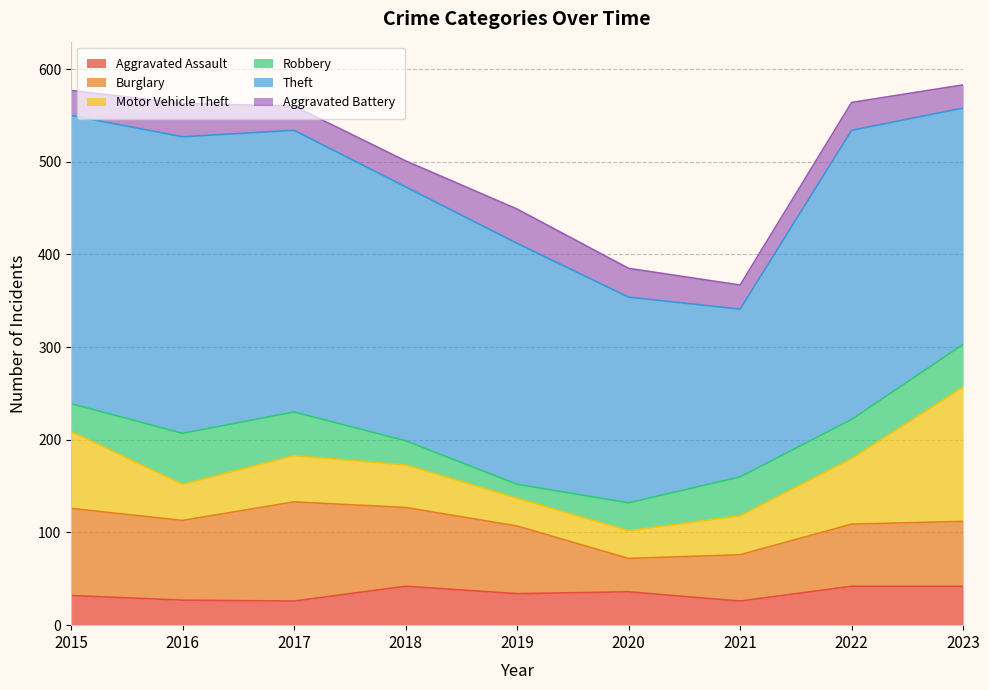

What is the value of the Theft point at the 4th from the left?

274